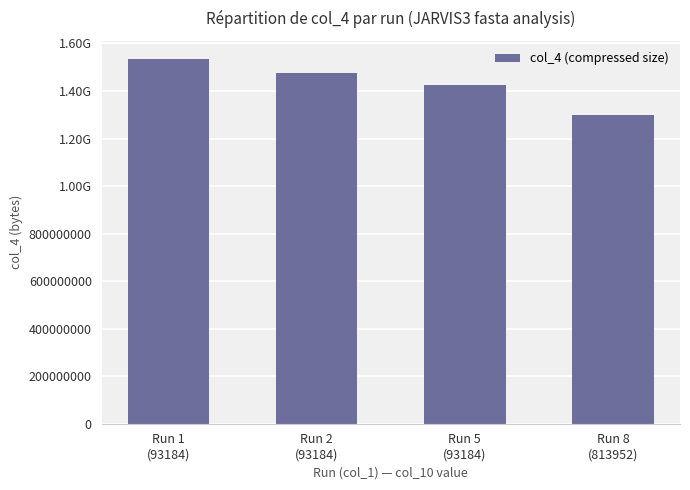

What is the average value?

1433249280